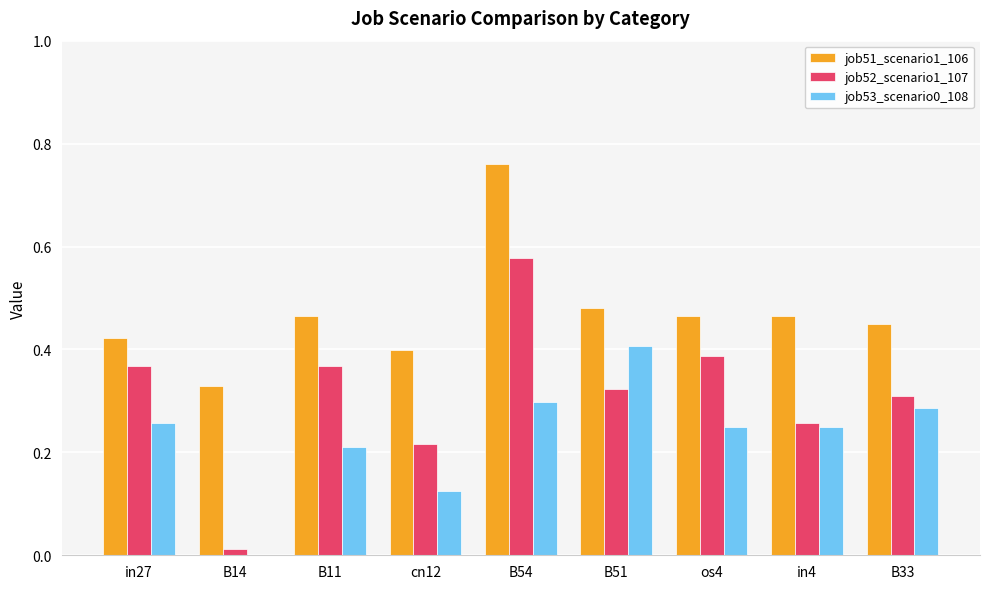

At which category does the chart reach its peak across all series?

B54